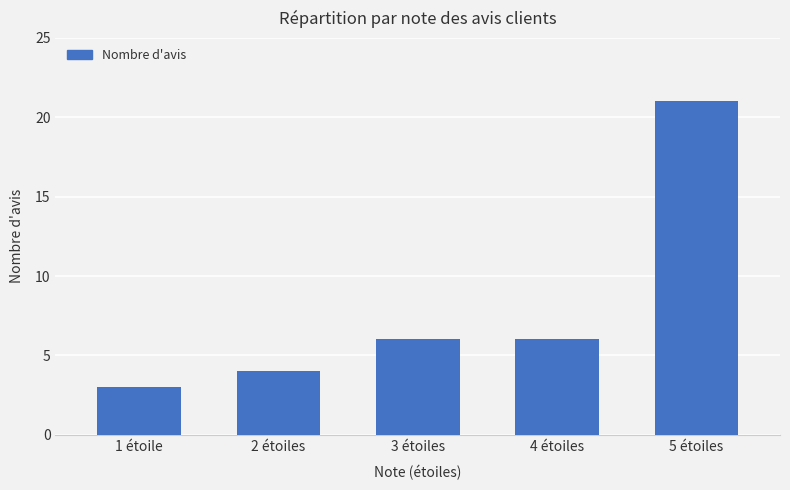

How many bars are there in total?

5